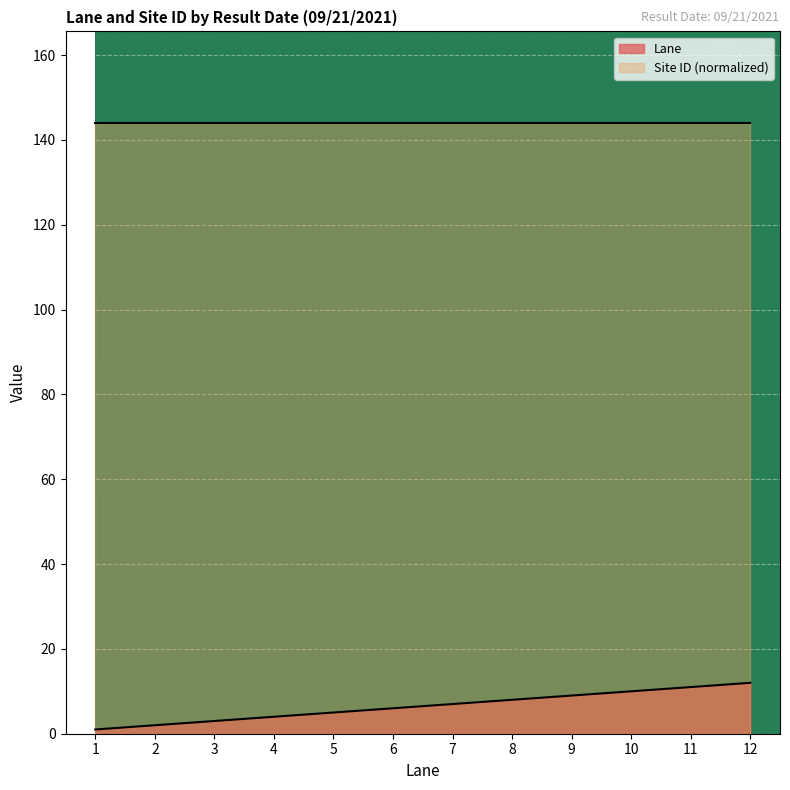

Where does the data first go above 7?

8